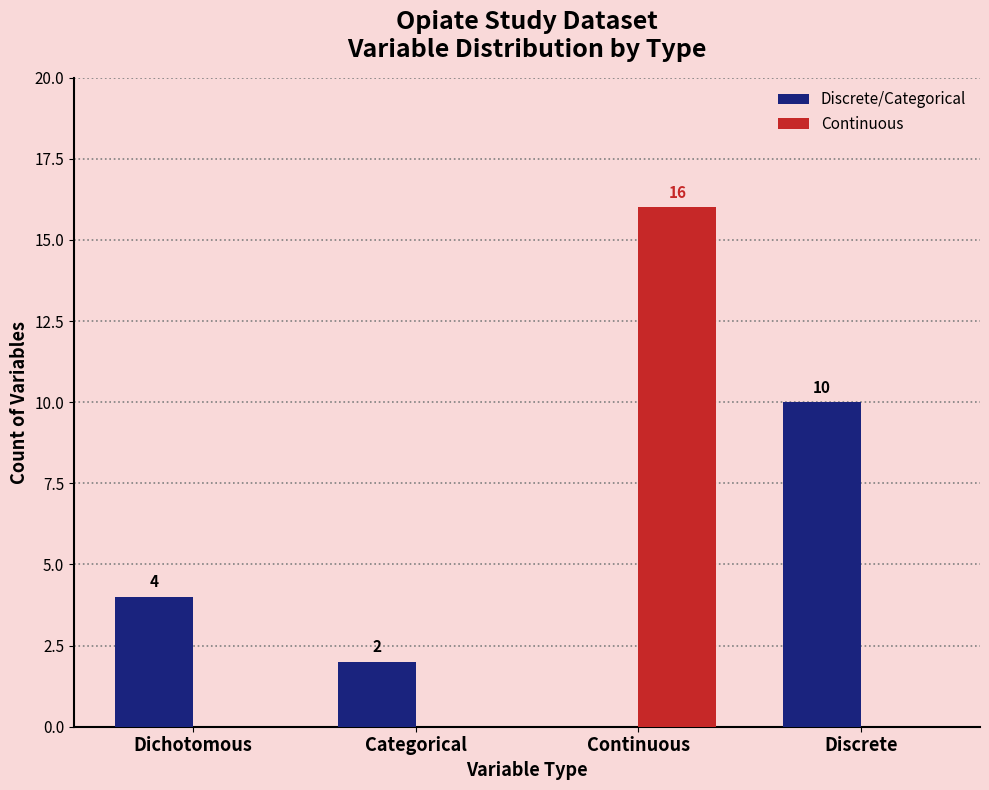

What is the maximum value shown in the chart?

16